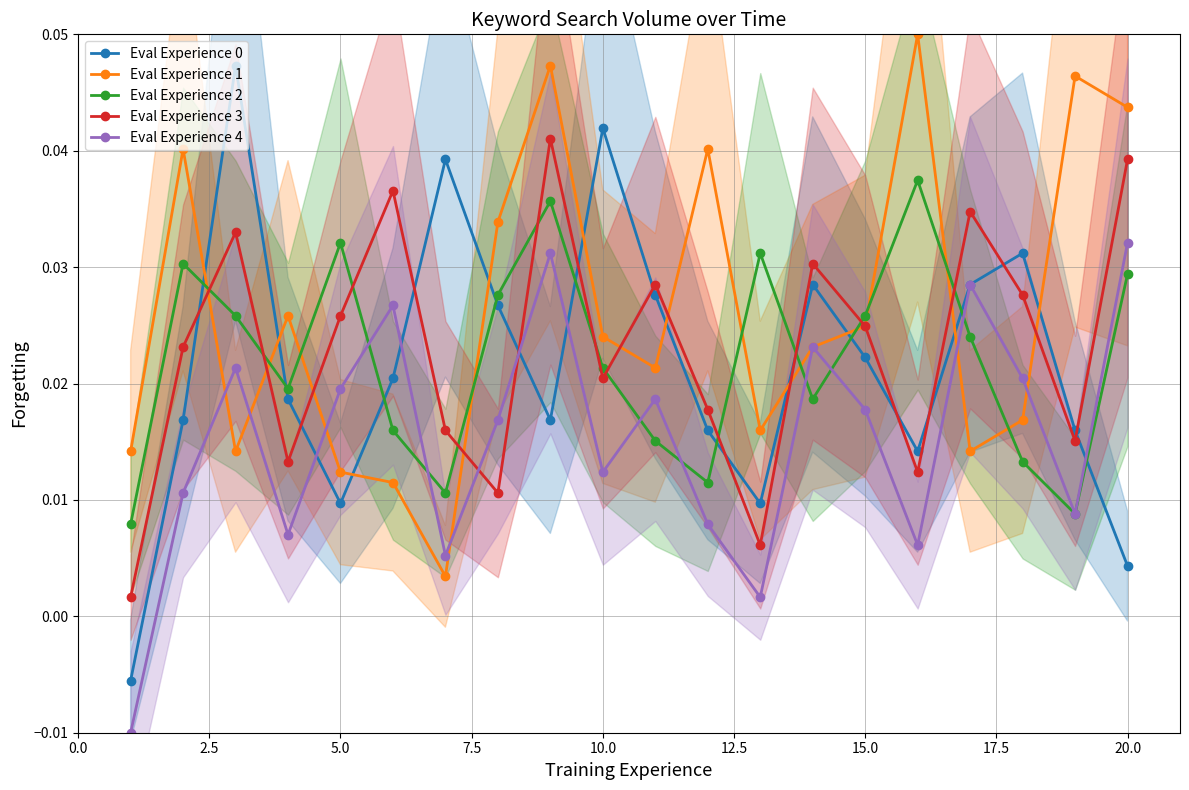

True or false: Eval Experience 2 has more than 0 interior local peaks.

True